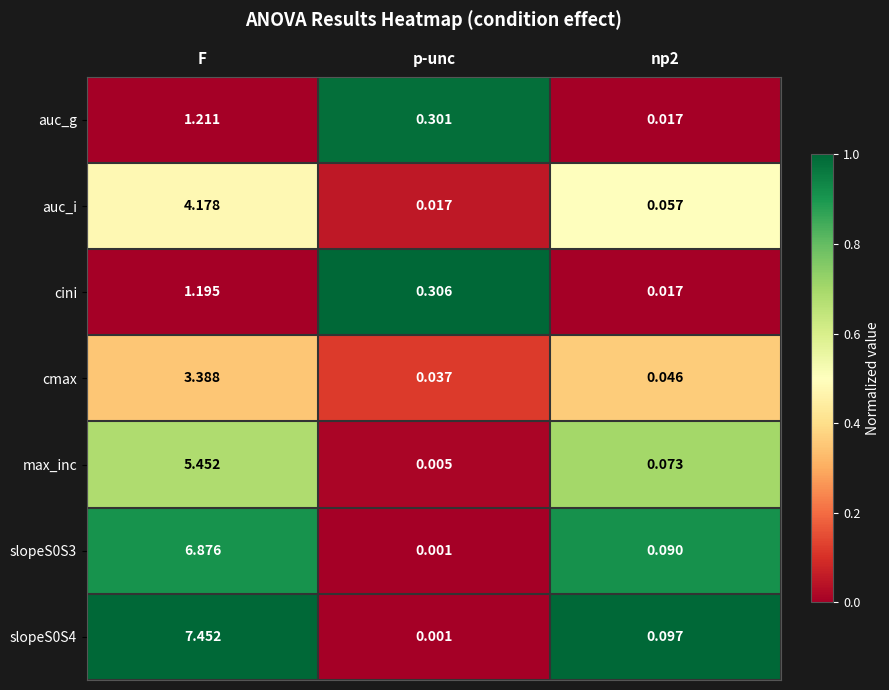

Which category has the highest value in the slopeS0S4 series?

F